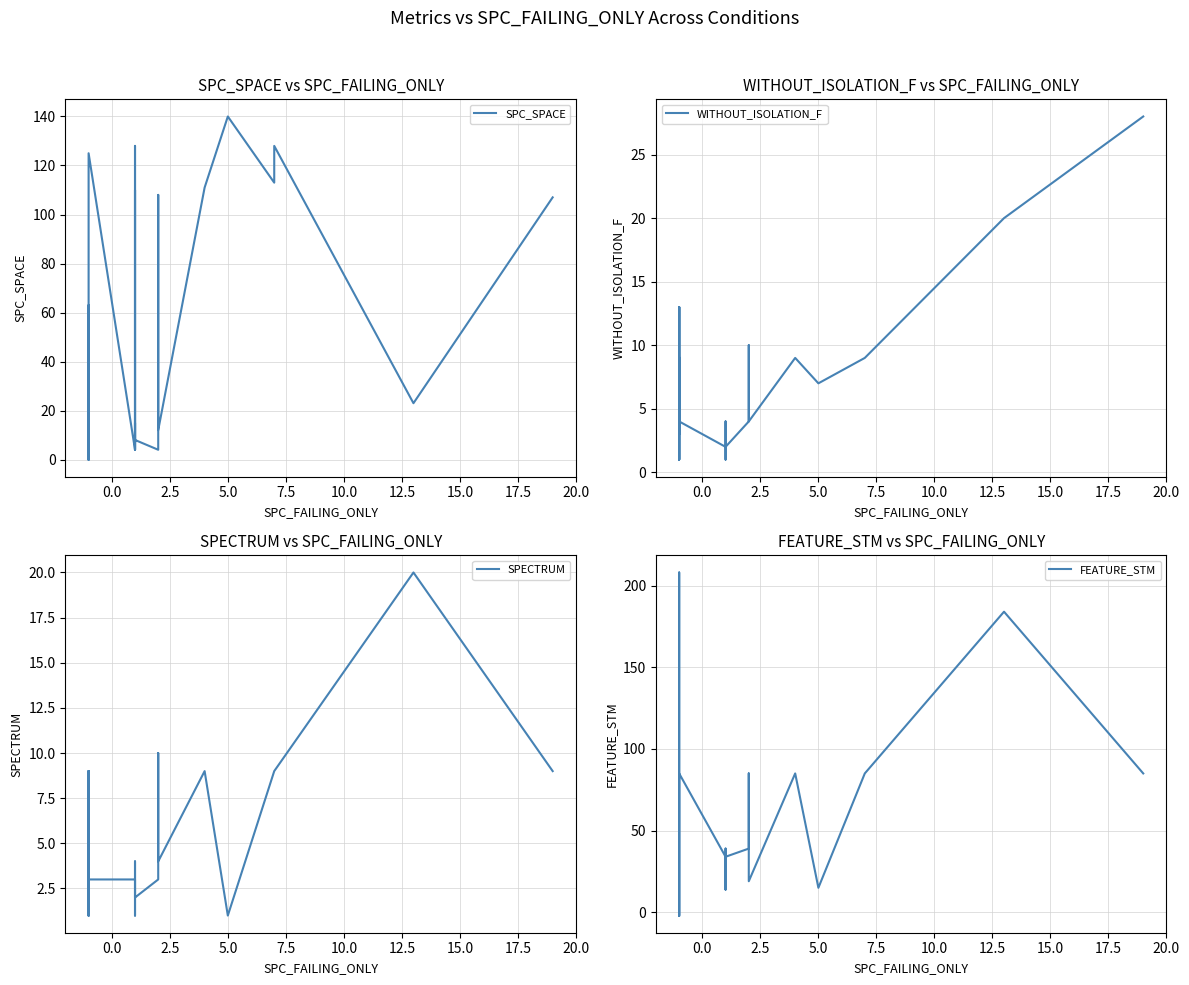

How many negative values does the FEATURE_STM series have?

9